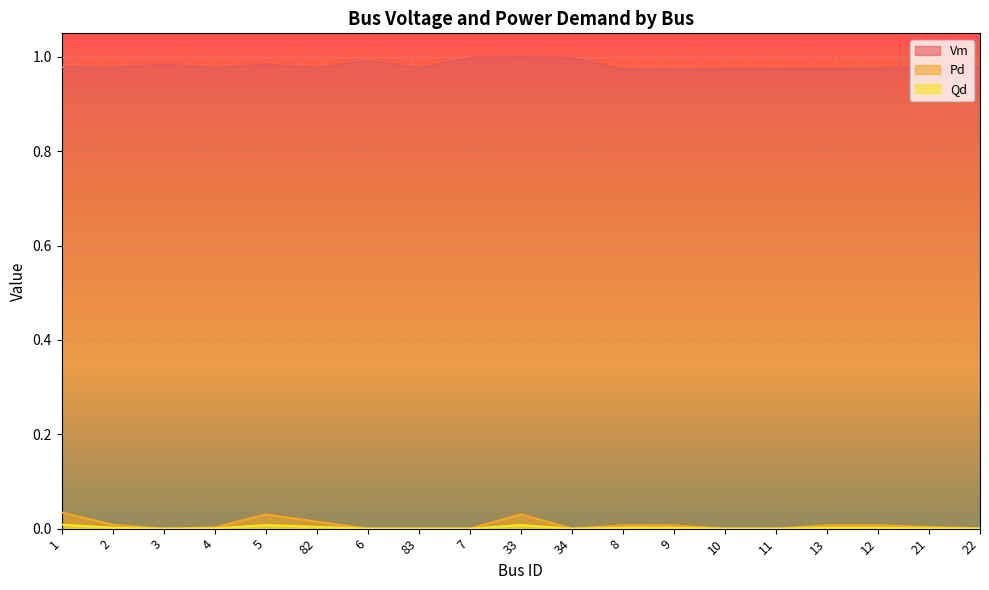

In Qd, how many points are lower than both neighbors (excluding endpoints)?

2